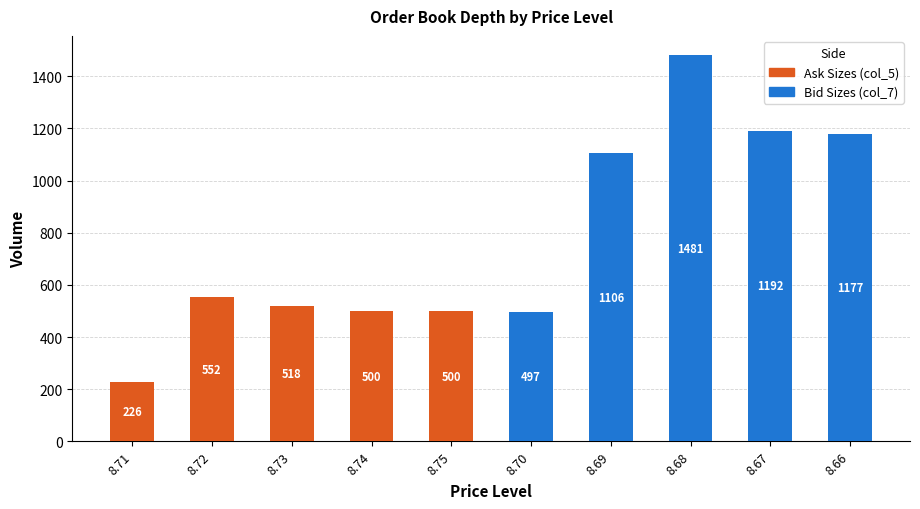

How many categories are shown in the chart?

10